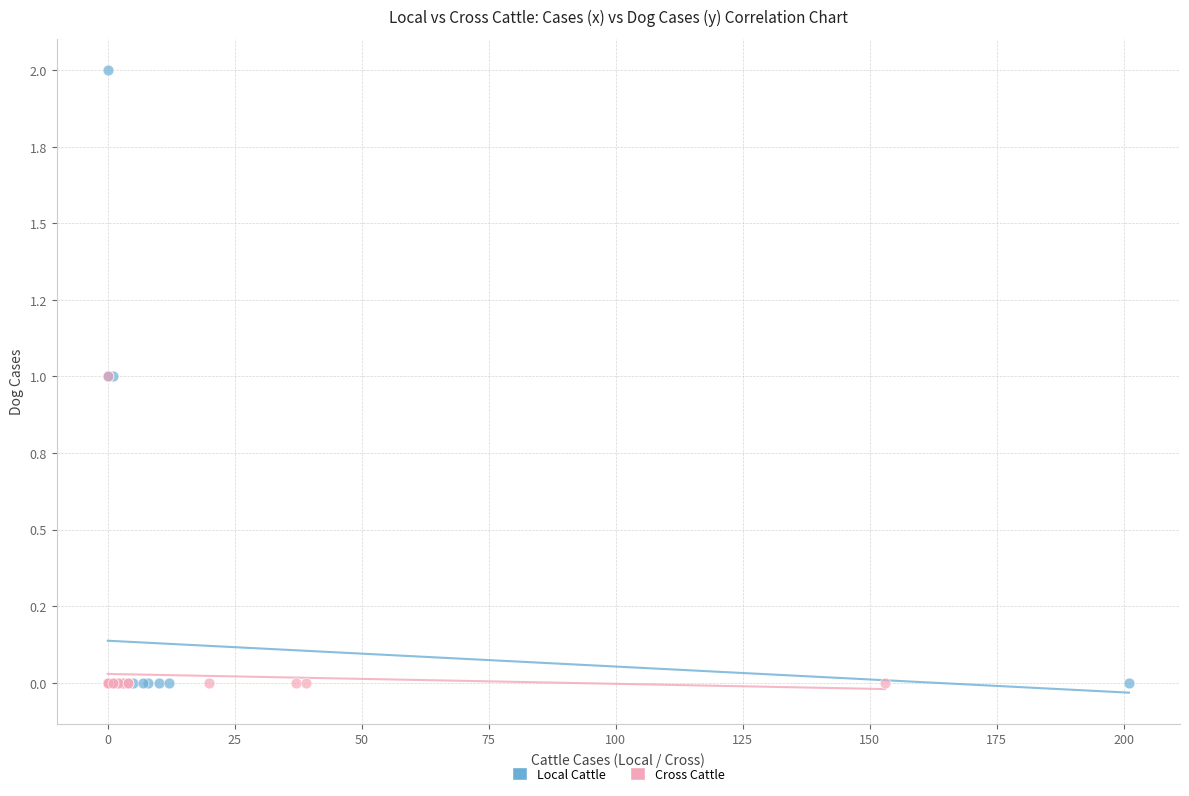

Which series contains the highest Y value?

Local Cattle